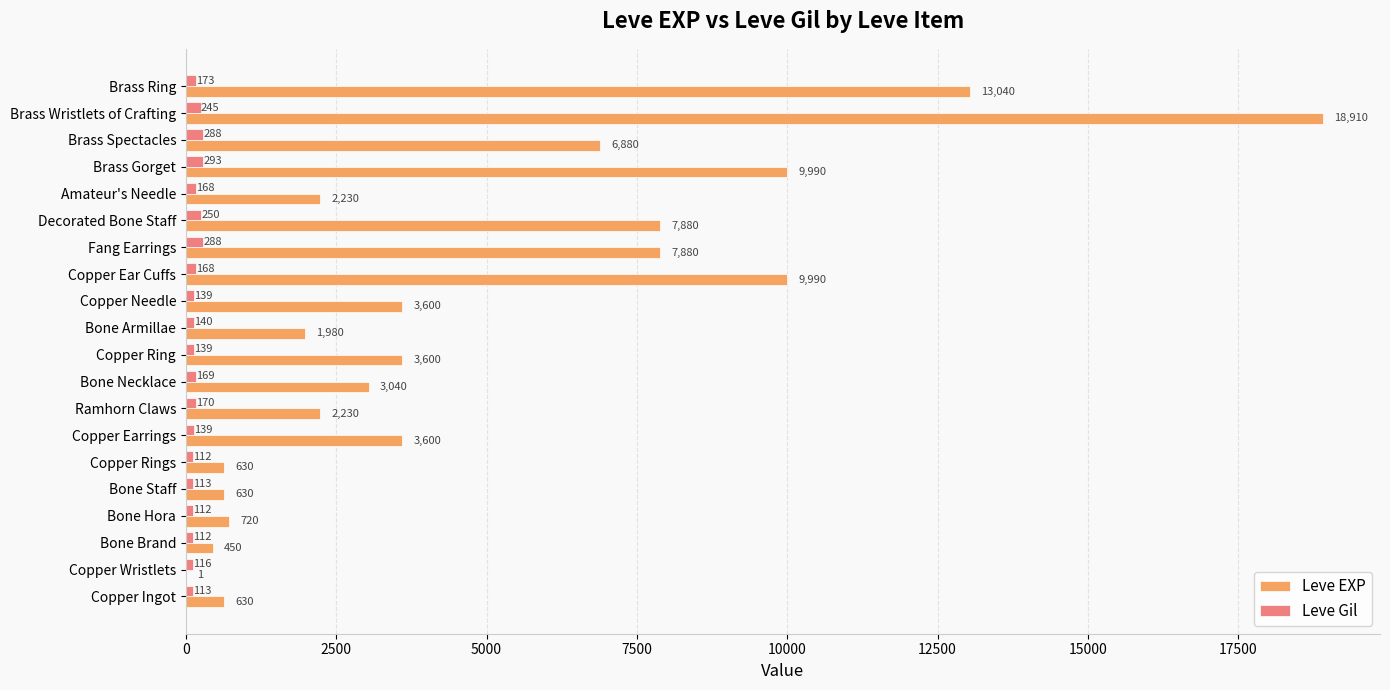

Which category has the highest value in the Leve EXP series?

Brass Wristlets of Crafting